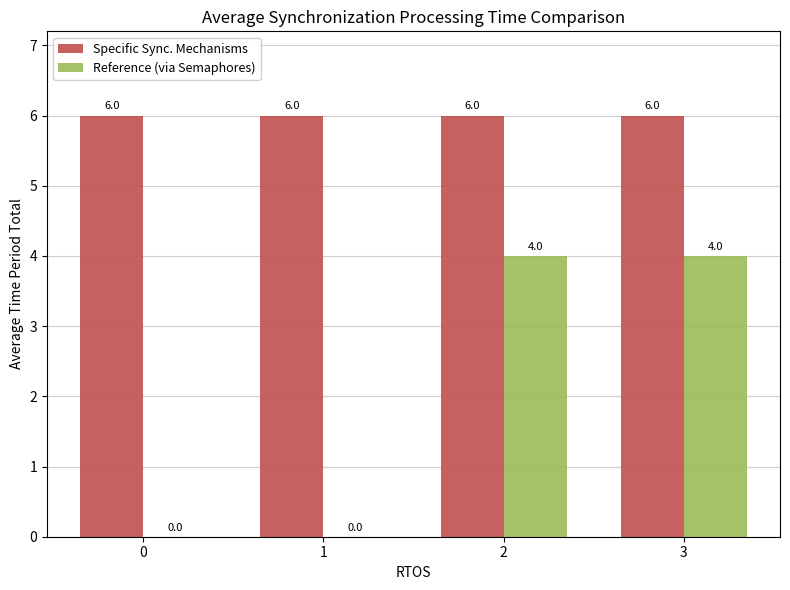

The Reference (via Semaphores) series shows 0 at 1. True or false?

True